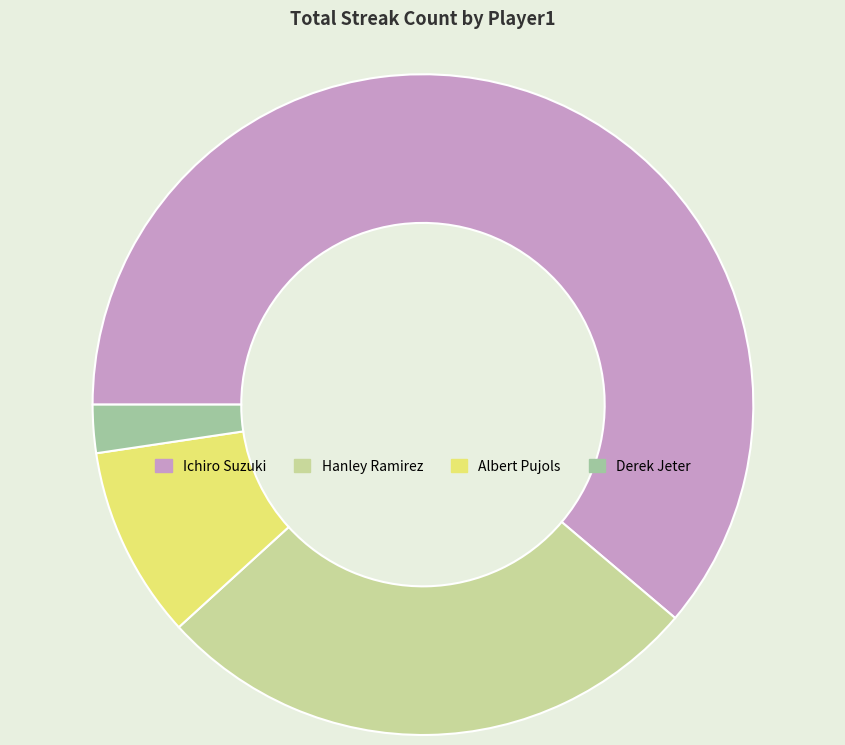

Do Derek Jeter and Hanley Ramirez together represent more than half of the pie?

No